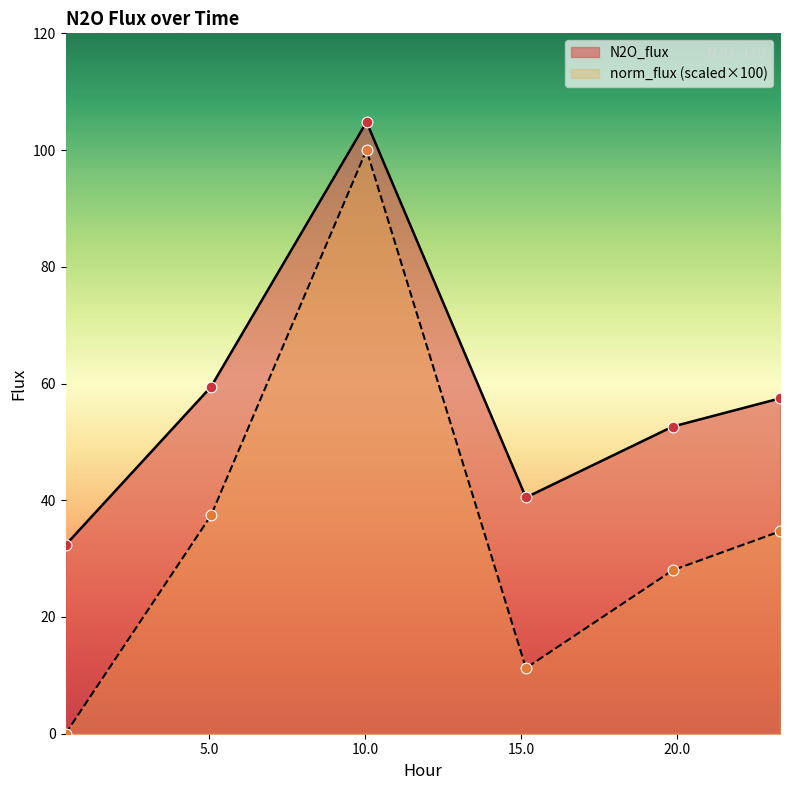

What is the total value across all series at 5.053?

96.8